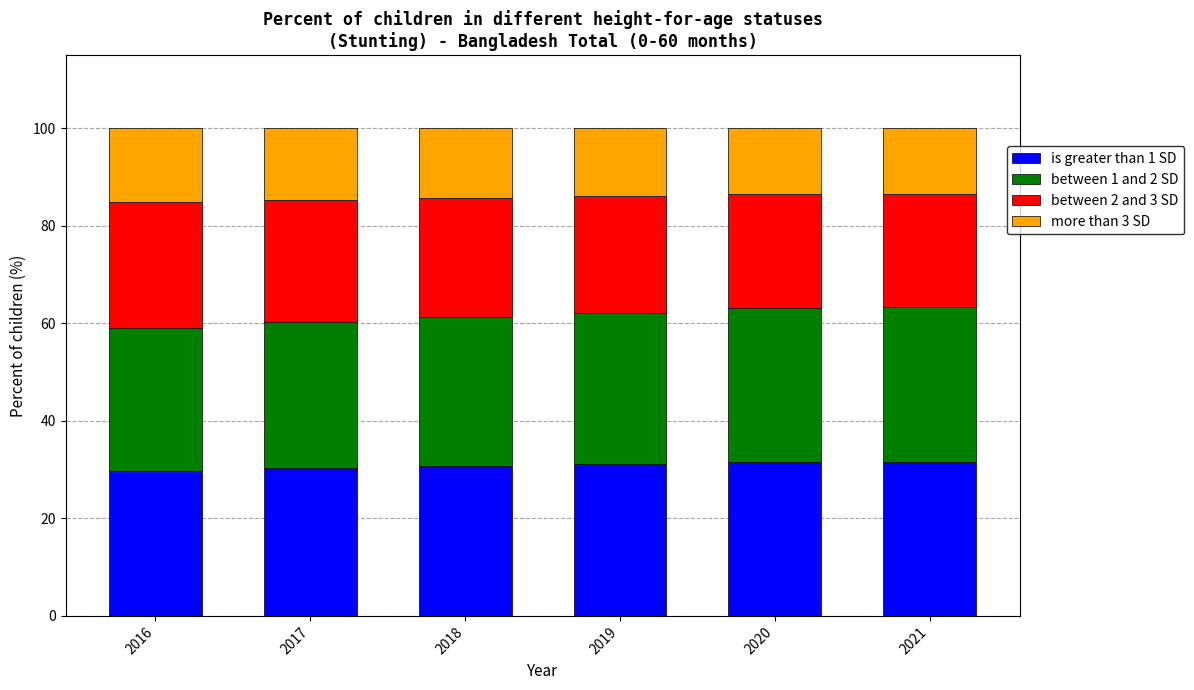

How many categories are shown in the chart?

6